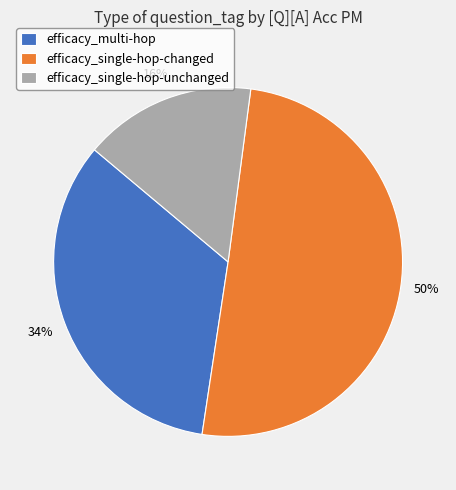

To the nearest percent, what percentage of the pie is efficacy_single-hop-unchanged?

16%